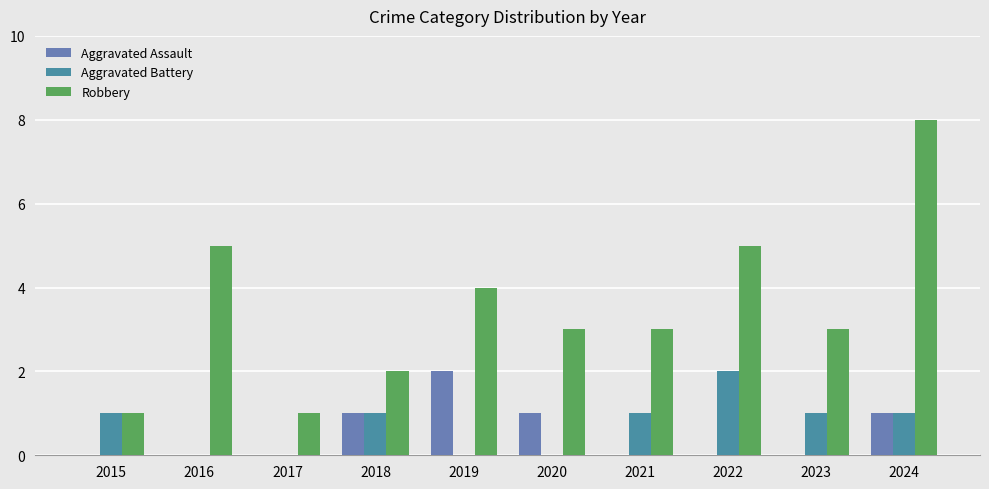

What is the sum of the Robbery values at 2023 and 2018?

5